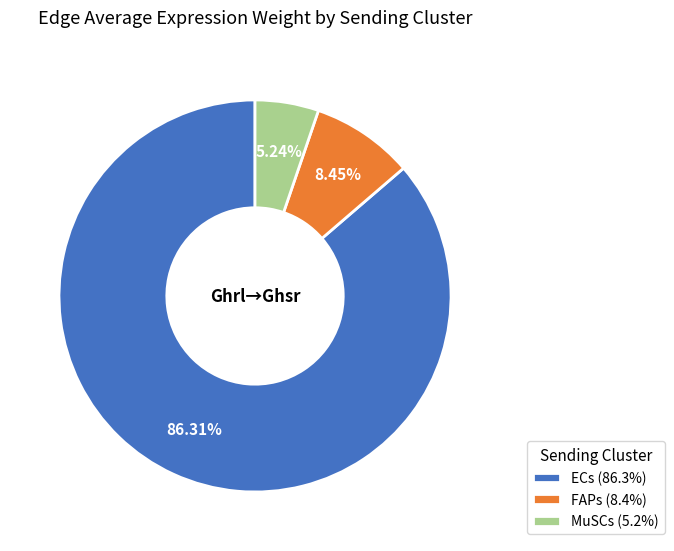

What is the largest slice in the pie chart?

ECs